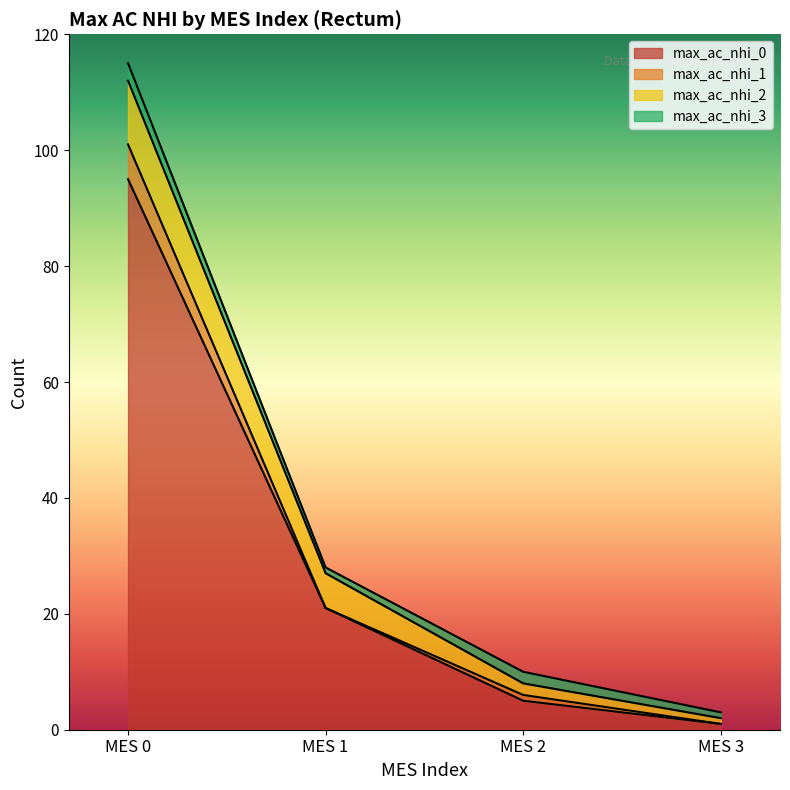

How many distinct data groups are displayed?

4